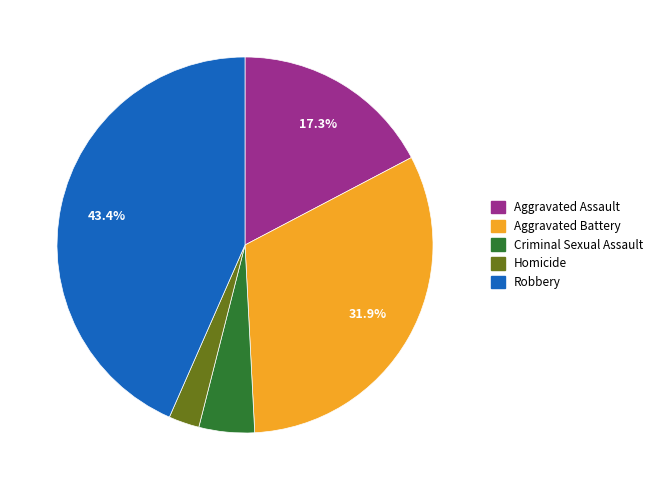

Which slice is the smallest?

Homicide